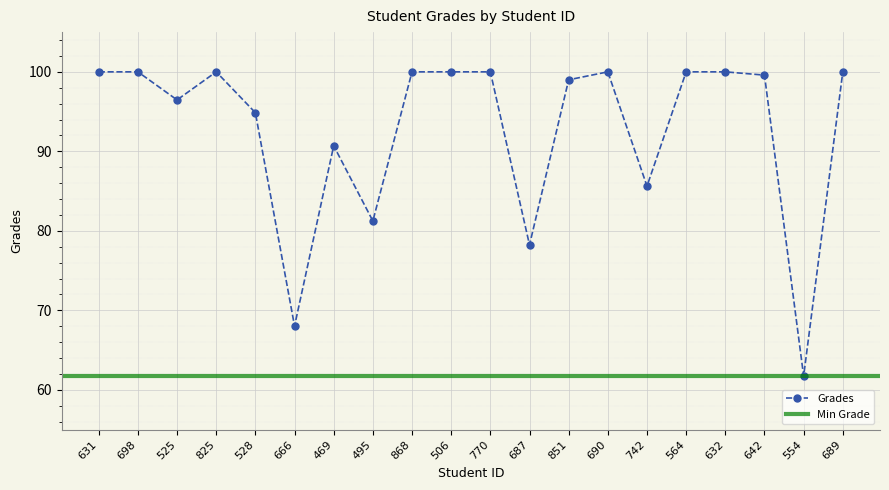

What is the value of the 14th point from the left?

100.0